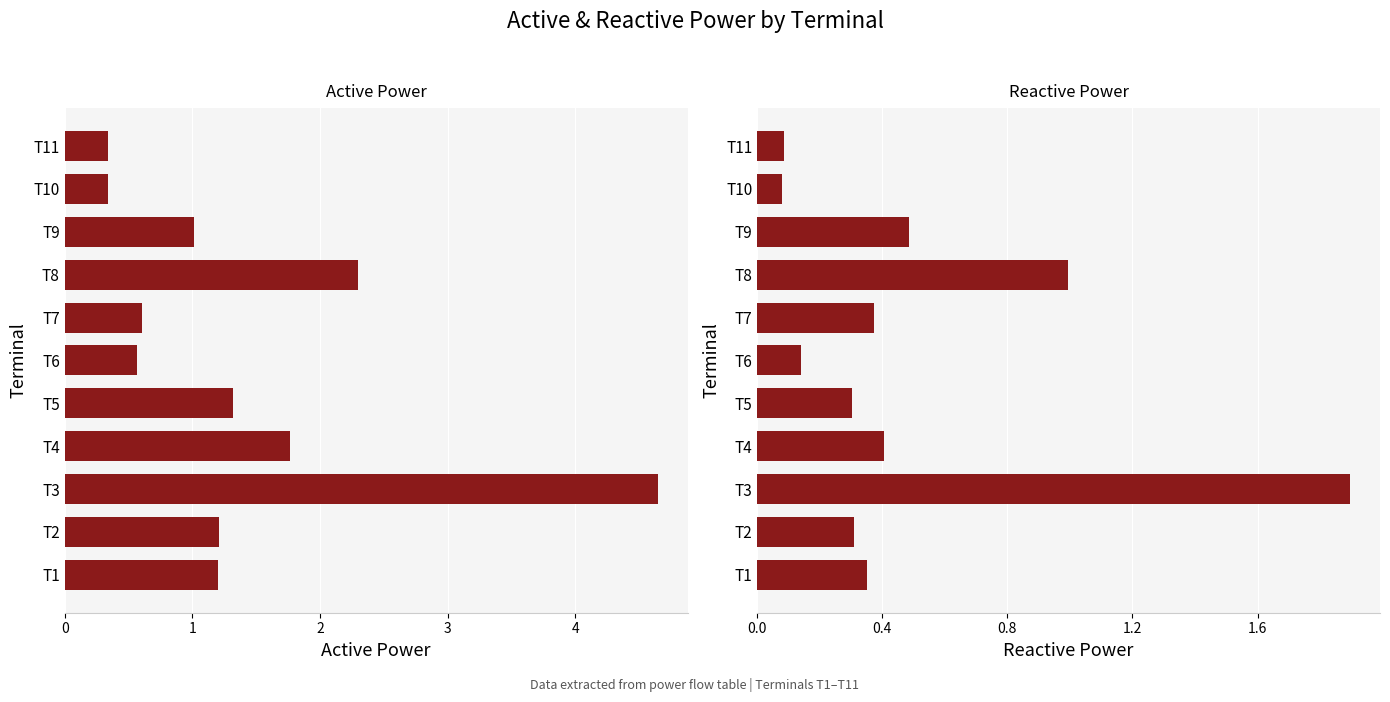

How many groups of bars are there?

11